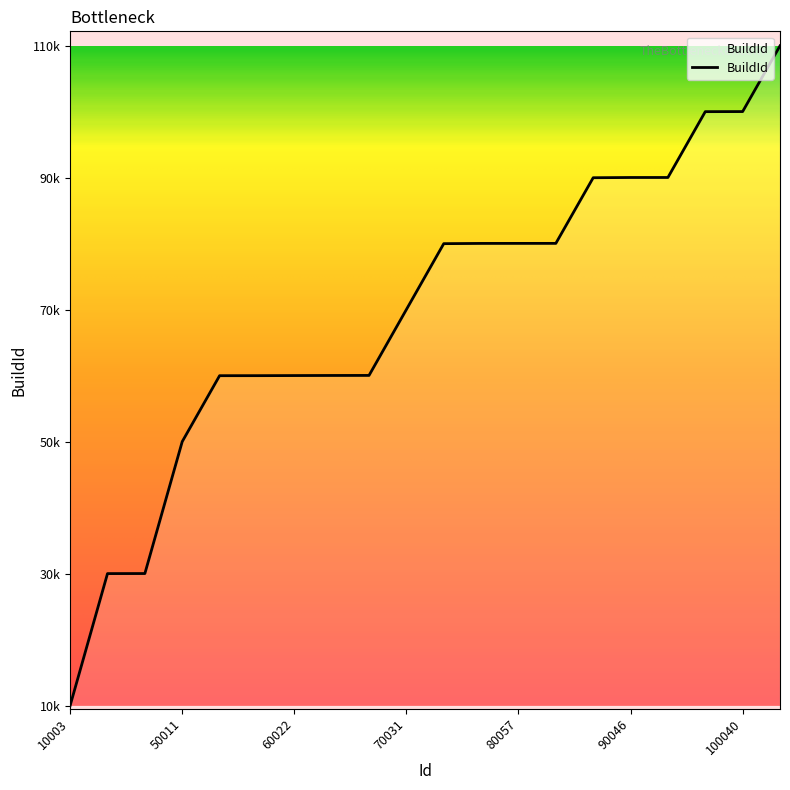

What is the average value?

69527